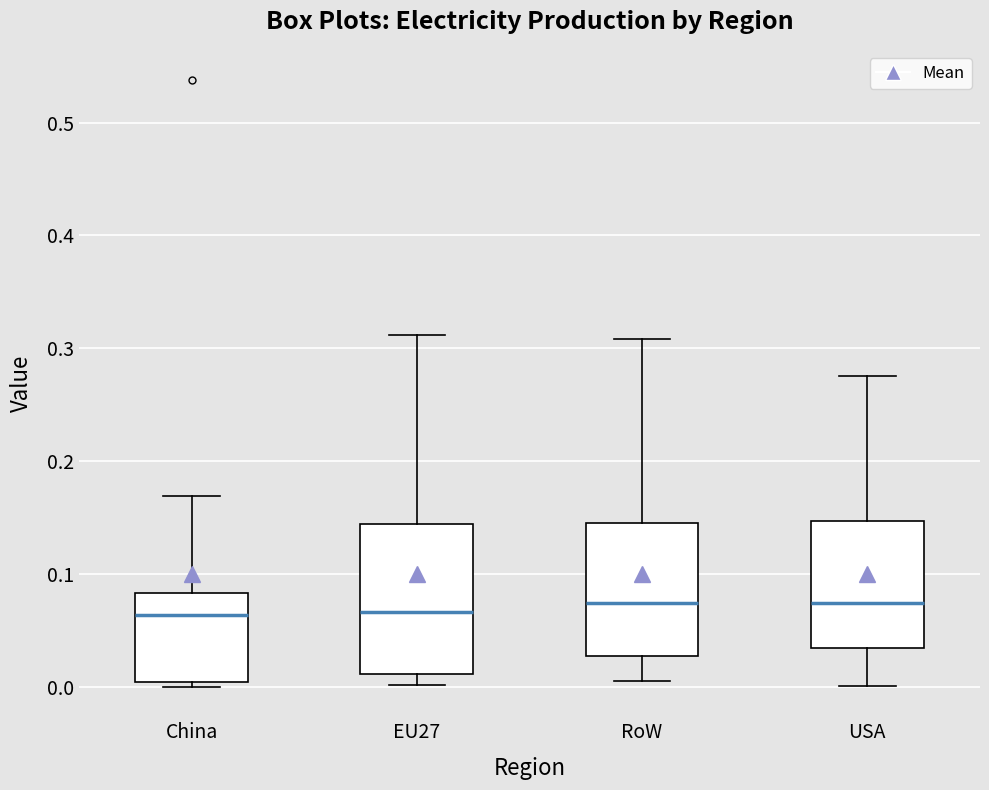

Reading left to right, read every box against the y-axis: the position of its median line, the range the box covers, and the ends of its whiskers. The values are not printed on the chart, so give them approximately, as read against the axis.

China: median 0.06, box 0.00 to 0.08, whiskers 0.00 (just below the box's lower edge) to 0.17
EU27: median 0.07, box 0.01 to 0.14, whiskers 0.00 to 0.31
RoW: median 0.07, box 0.03 to 0.15, whiskers 0.00 to 0.31
USA: median 0.07, box 0.03 to 0.15, whiskers 0.00 to 0.28